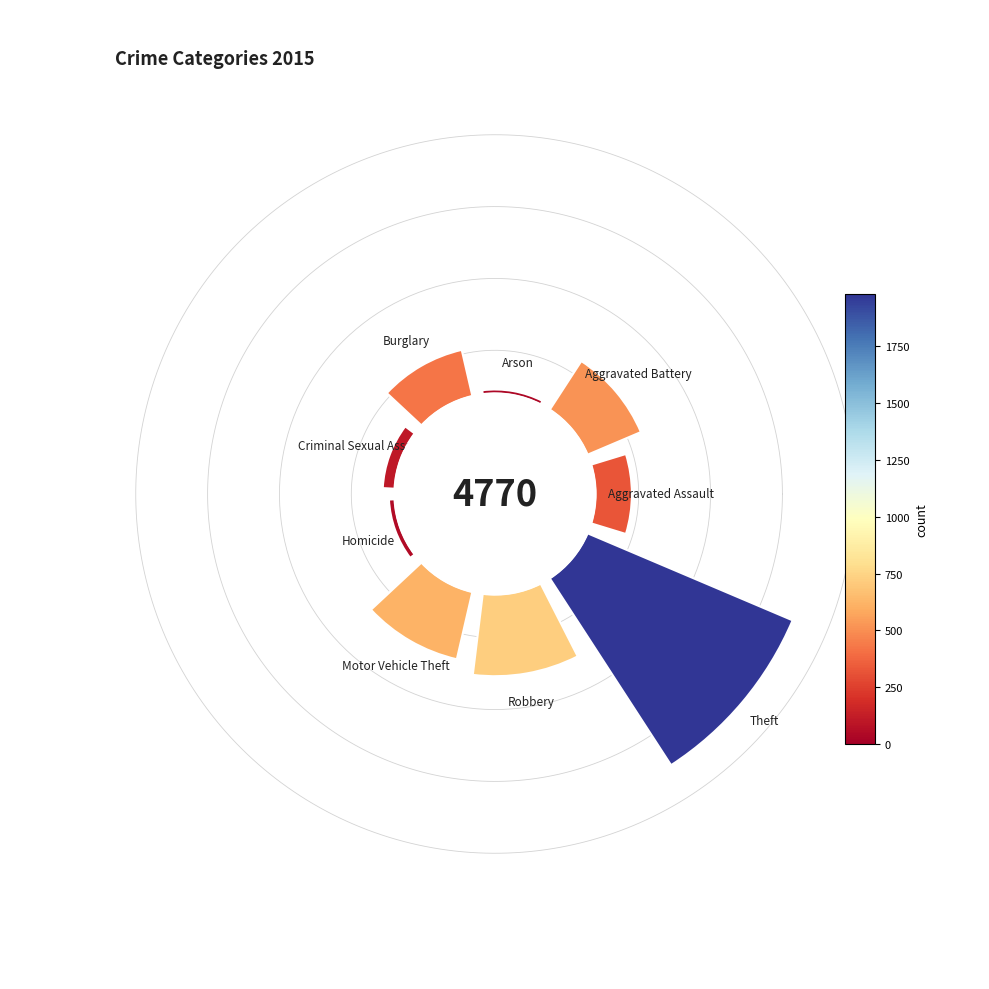

To the nearest percent, what is the difference between the largest and smallest slice percentages?

41%